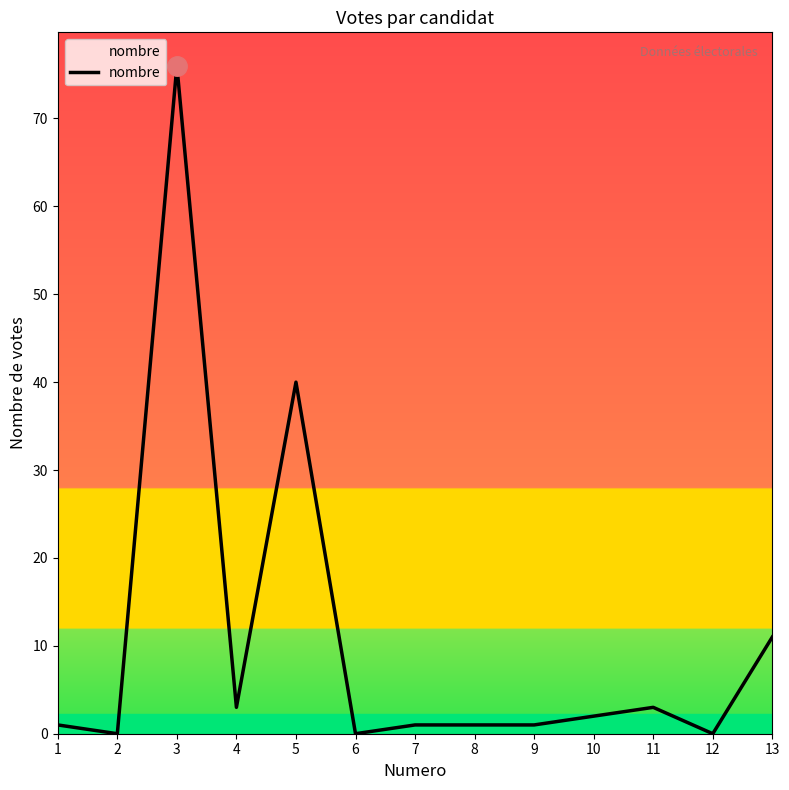

What is the difference between the values at 5 and 6?

40